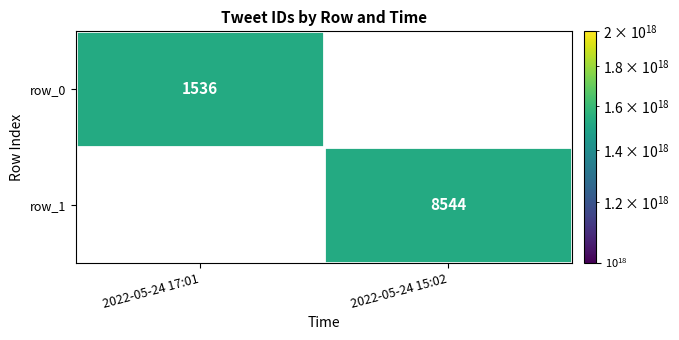

Count the number of categories in the chart.

2